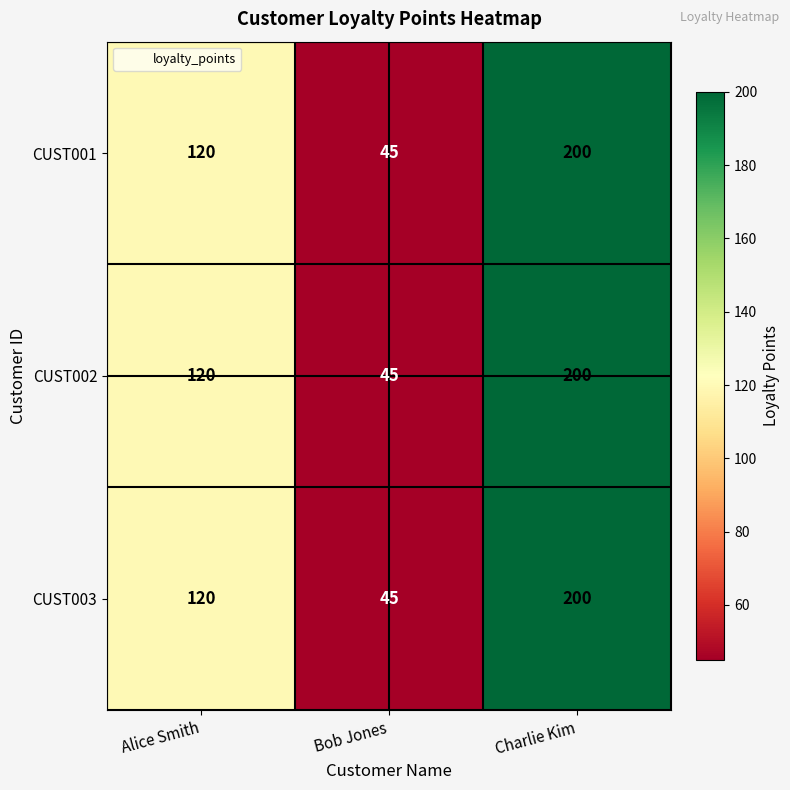

At which category is the sum across all series the highest?

Charlie Kim